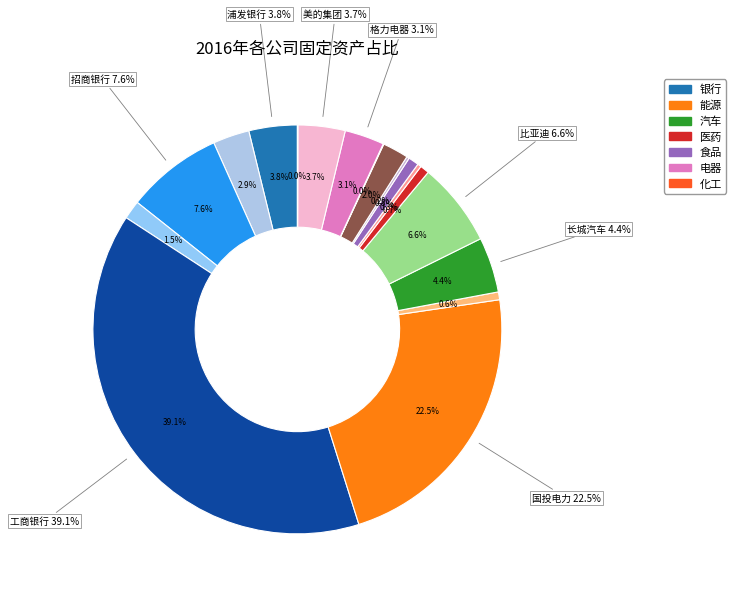

Do 上海家化 and 哈药股份 together represent more than half of the pie?

No